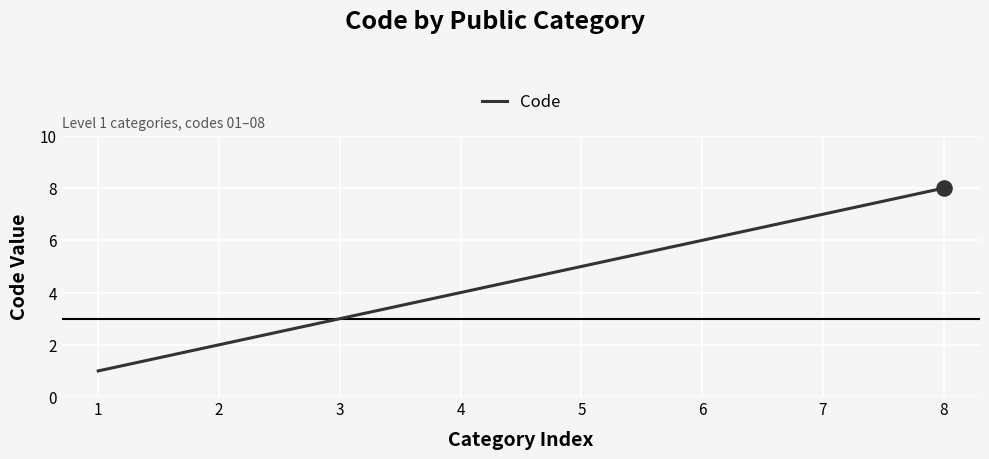

Approximately how many times larger is the value at 2 compared to 3?

0.7